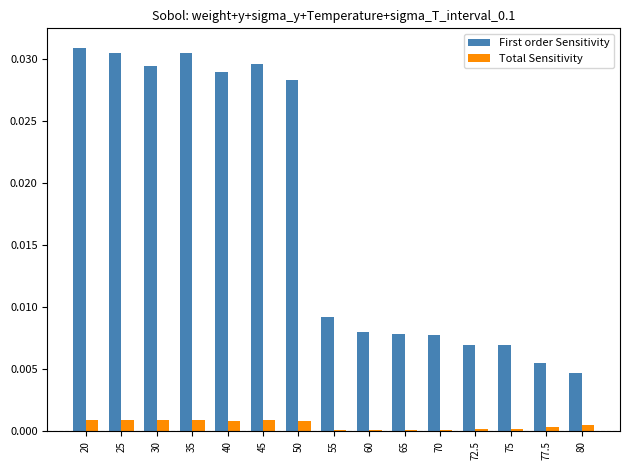

The Total Sensitivity series shows 0.0 at 45. True or false?

True